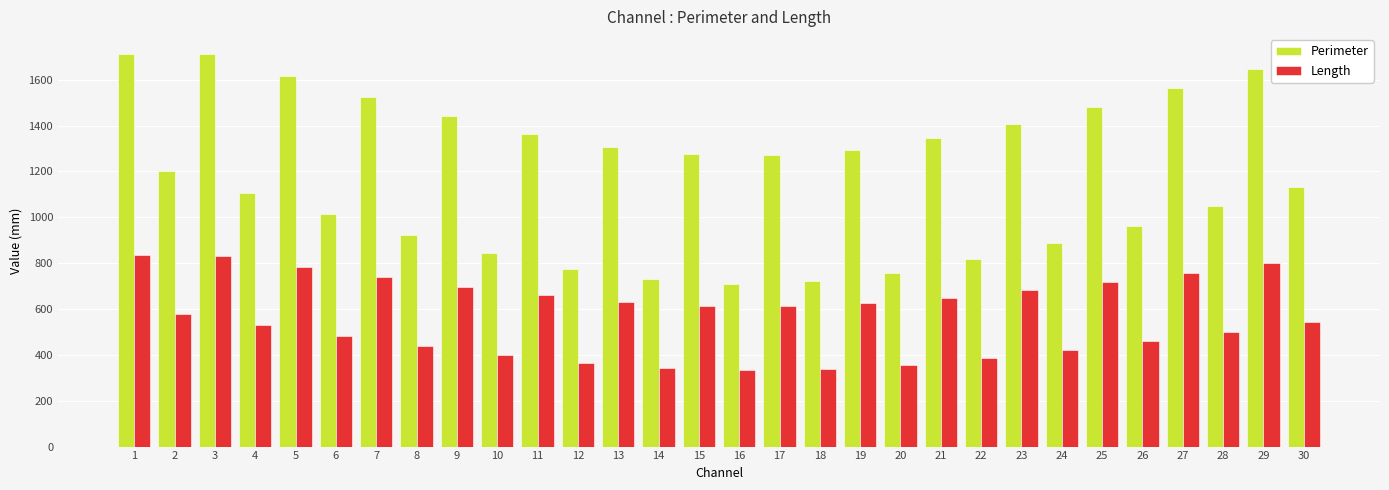

The value of Perimeter at 22 is 494.6. True or false?

False